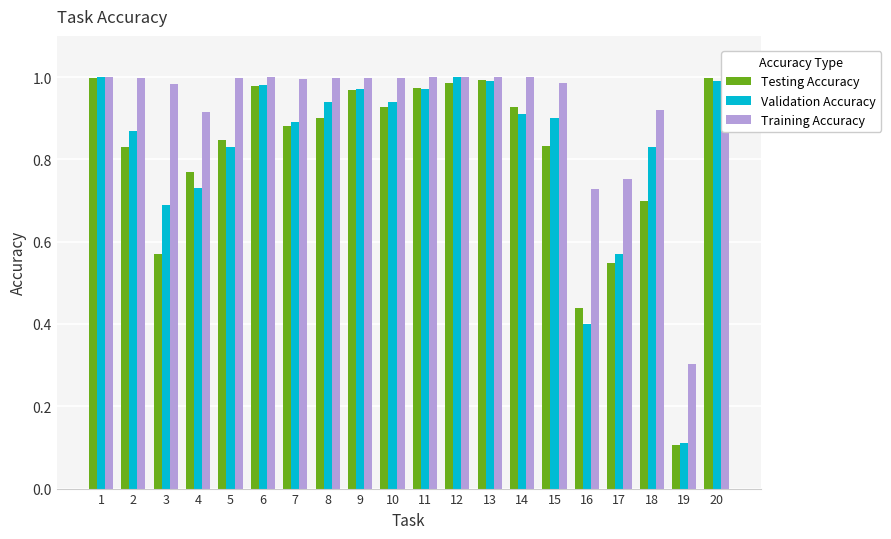

What is the total value across all series at 17?

1.9